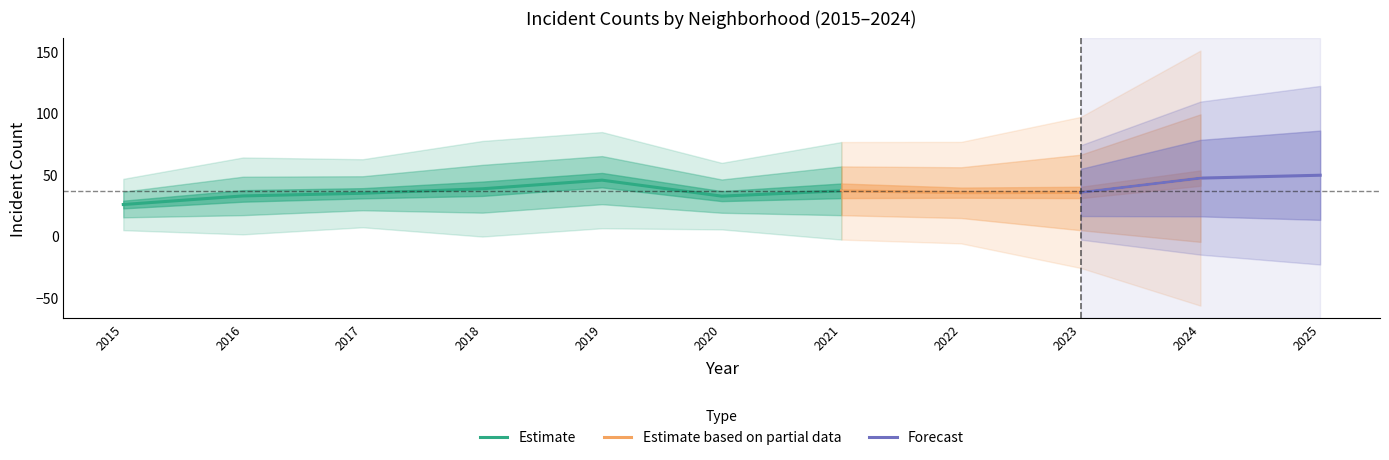

Is it true that Estimate equals 32.3 at 2020?

True